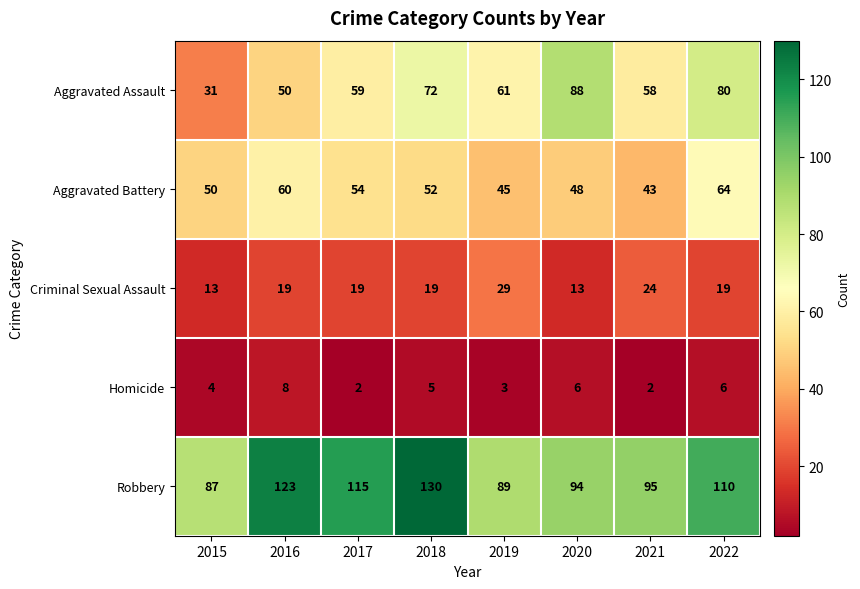

The value of Aggravated Assault at 2021 is 58. True or false?

True